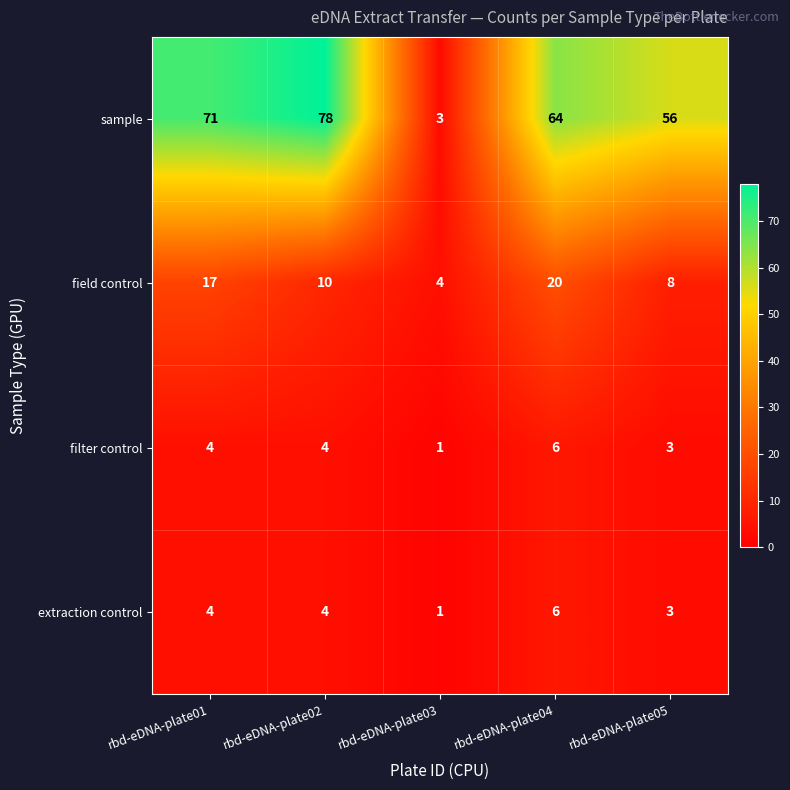

Where does the sample series first go above 64?

rbd-eDNA-plate01